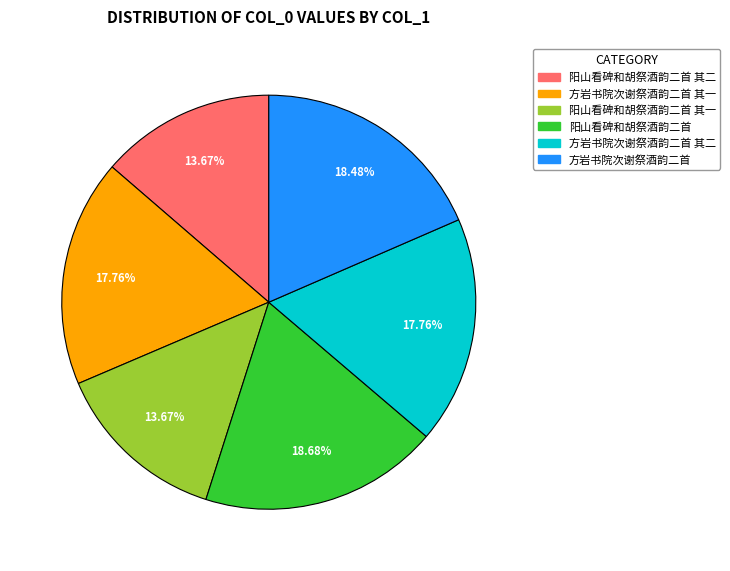

Combined, do 阳山看碑和胡祭酒韵二首 其二 and 方岩书院次谢祭酒韵二首 其一 account for over 50%?

No